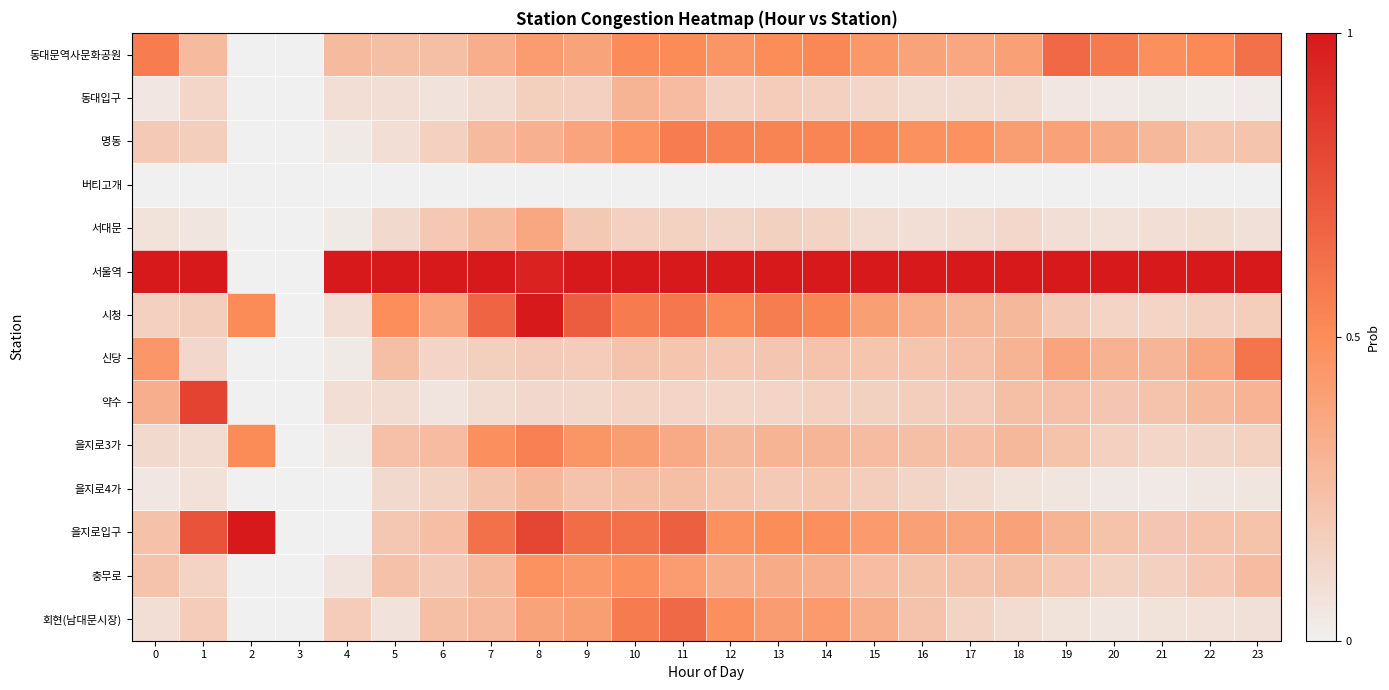

Reading left to right, extract all data points from this chart.

동대문역사문화공원: 0=0.6	1=0.3	2=0.0	3=0.0	4=0.3	5=0.2	6=0.2	7=0.3	8=0.4	9=0.4	10=0.5	11=0.5	12=0.5	13=0.5	14=0.5	15=0.4	16=0.4	17=0.4	18=0.4	19=0.7	20=0.6	21=0.5	22=0.5	23=0.6
동대입구: 0=0.0	1=0.1	2=0.0	3=0.0	4=0.1	5=0.1	6=0.1	7=0.1	8=0.2	9=0.2	10=0.3	11=0.3	12=0.2	13=0.2	14=0.2	15=0.1	16=0.1	17=0.1	18=0.1	19=0.1	20=0.0	21=0.0	22=0.0	23=0.0
명동: 0=0.2	1=0.2	2=0.0	3=0.0	4=0.0	5=0.1	6=0.2	7=0.3	8=0.3	9=0.4	10=0.5	11=0.6	12=0.5	13=0.5	14=0.5	15=0.5	16=0.5	17=0.5	18=0.4	19=0.4	20=0.3	21=0.3	22=0.2	23=0.2
버티고개: 0=0.0	1=0.0	2=0.0	3=0.0	4=0.0	5=0.0	6=0.0	7=0.0	8=0.0	9=0.0	10=0.0	11=0.0	12=0.0	13=0.0	14=0.0	15=0.0	16=0.0	17=0.0	18=0.0	19=0.0	20=0.0	21=0.0	22=0.0	23=0.0
서대문: 0=0.1	1=0.1	2=0.0	3=0.0	4=0.0	5=0.1	6=0.2	7=0.3	8=0.4	9=0.2	10=0.2	11=0.1	12=0.1	13=0.2	14=0.1	15=0.1	16=0.1	17=0.1	18=0.1	19=0.1	20=0.1	21=0.1	22=0.1	23=0.1
서울역: 0=1.0	1=1.0	2=0.0	3=0.0	4=1.0	5=1.0	6=1.0	7=1.0	8=1.0	9=1.0	10=1.0	11=1.0	12=1.0	13=1.0	14=1.0	15=1.0	16=1.0	17=1.0	18=1.0	19=1.0	20=1.0	21=1.0	22=1.0	23=1.0
시청: 0=0.2	1=0.2	2=0.5	3=0.0	4=0.1	5=0.5	6=0.4	7=0.7	8=1.0	9=0.7	10=0.6	11=0.6	12=0.5	13=0.6	14=0.5	15=0.4	16=0.3	17=0.3	18=0.3	19=0.2	20=0.1	21=0.1	22=0.2	23=0.2
신당: 0=0.4	1=0.1	2=0.0	3=0.0	4=0.0	5=0.2	6=0.1	7=0.2	8=0.2	9=0.2	10=0.2	11=0.2	12=0.2	13=0.2	14=0.2	15=0.2	16=0.2	17=0.2	18=0.3	19=0.4	20=0.3	21=0.3	22=0.4	23=0.6
약수: 0=0.3	1=0.8	2=0.0	3=0.0	4=0.1	5=0.1	6=0.1	7=0.1	8=0.1	9=0.1	10=0.1	11=0.1	12=0.1	13=0.1	14=0.2	15=0.2	16=0.2	17=0.2	18=0.2	19=0.2	20=0.2	21=0.2	22=0.3	23=0.3
을지로3가: 0=0.1	1=0.1	2=0.5	3=0.0	4=0.0	5=0.2	6=0.3	7=0.5	8=0.6	9=0.5	10=0.4	11=0.3	12=0.3	13=0.3	14=0.3	15=0.3	16=0.2	17=0.3	18=0.3	19=0.2	20=0.2	21=0.1	22=0.1	23=0.2
을지로4가: 0=0.0	1=0.1	2=0.0	3=0.0	4=0.0	5=0.1	6=0.1	7=0.2	8=0.3	9=0.2	10=0.2	11=0.2	12=0.2	13=0.2	14=0.2	15=0.2	16=0.1	17=0.1	18=0.1	19=0.1	20=0.0	21=0.0	22=0.0	23=0.1
을지로입구: 0=0.2	1=0.7	2=1.0	3=0.0	4=0.0	5=0.2	6=0.3	7=0.6	8=0.8	9=0.6	10=0.6	11=0.7	12=0.5	13=0.5	14=0.5	15=0.4	16=0.4	17=0.4	18=0.4	19=0.3	20=0.2	21=0.2	22=0.2	23=0.2
충무로: 0=0.2	1=0.1	2=0.0	3=0.0	4=0.1	5=0.2	6=0.2	7=0.3	8=0.5	9=0.4	10=0.5	11=0.4	12=0.3	13=0.3	14=0.3	15=0.3	16=0.2	17=0.2	18=0.2	19=0.2	20=0.2	21=0.2	22=0.2	23=0.3
회현(남대문시장): 0=0.1	1=0.2	2=0.0	3=0.0	4=0.2	5=0.1	6=0.2	7=0.3	8=0.4	9=0.4	10=0.6	11=0.6	12=0.5	13=0.4	14=0.4	15=0.3	16=0.2	17=0.1	18=0.1	19=0.1	20=0.1	21=0.1	22=0.1	23=0.1